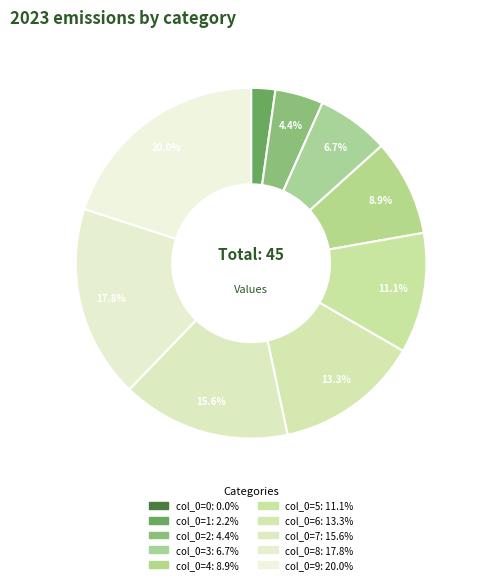

Which has a higher value, col_0=2 or col_0=8?

col_0=8